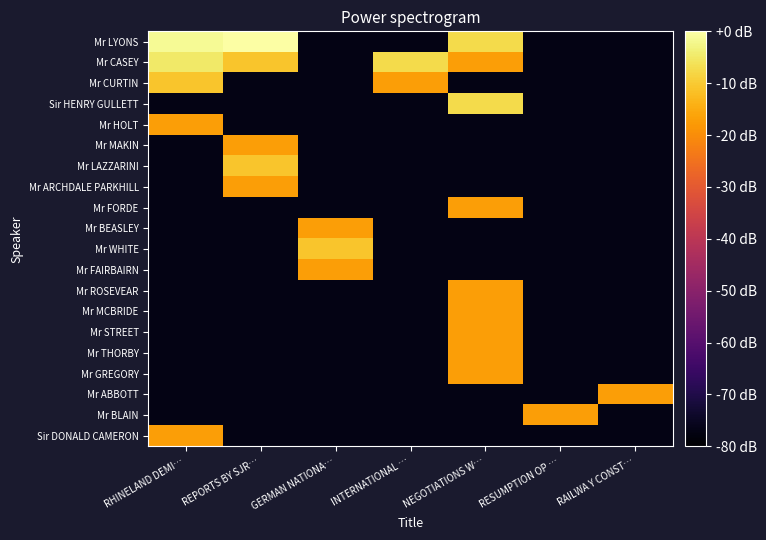

What is the total value across all series at GERMAN NATIONA…?

-1352.0